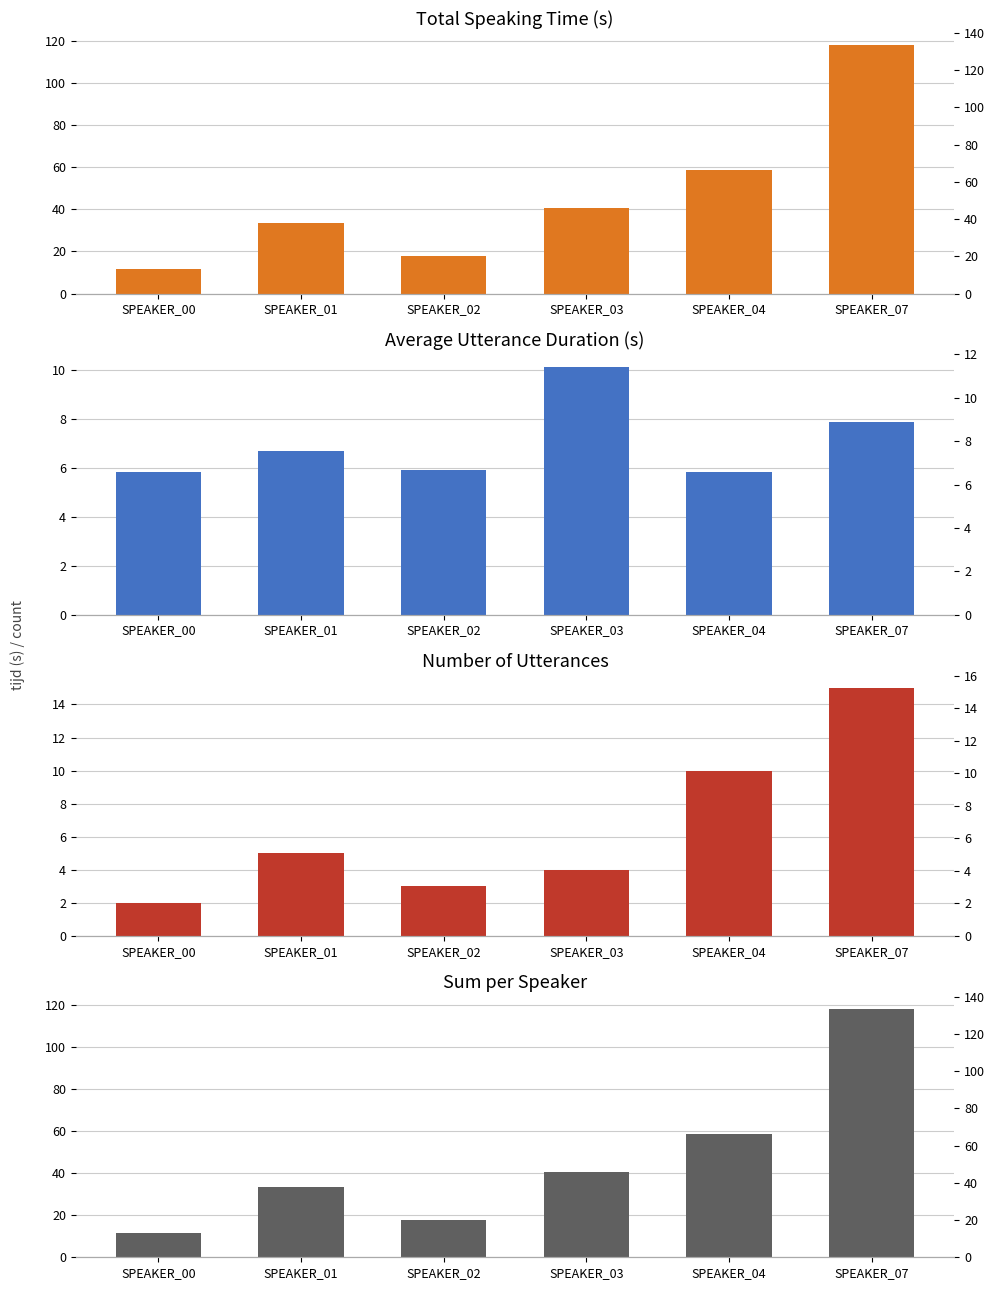

How many data points in Average Utterance Duration (s) are less than 6?

3